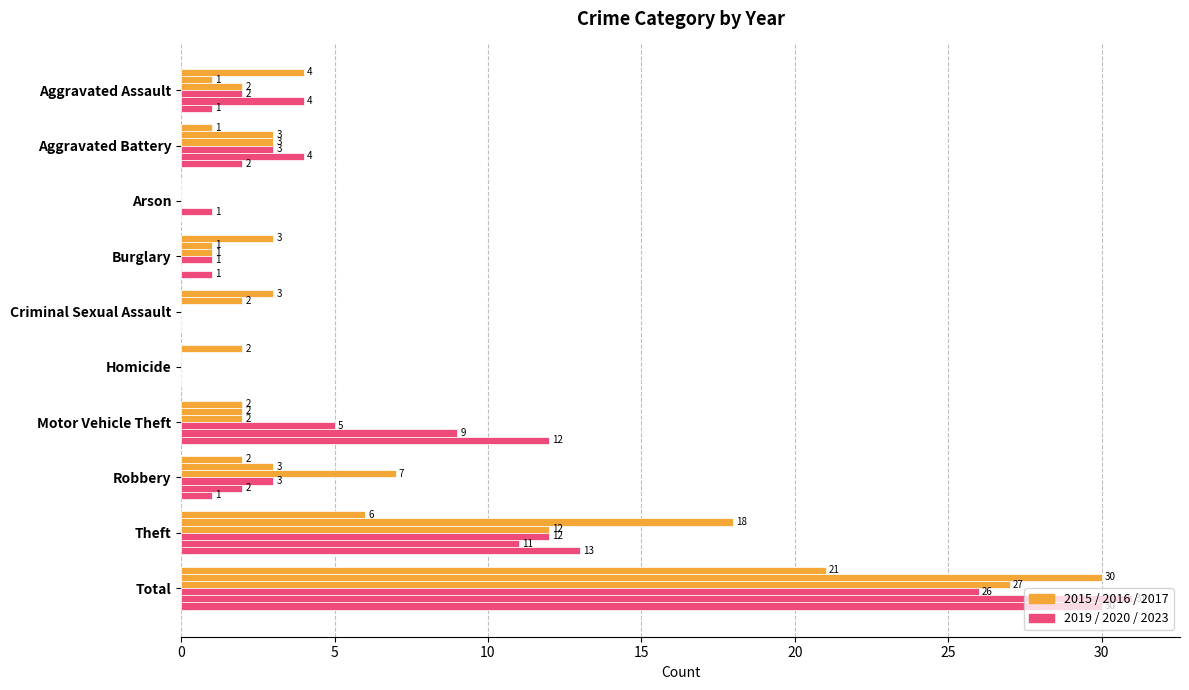

Reading left to right, transcribe all the data shown in this chart.

2019: 4	1	0	3	3	2	2	2	6	21
2015: 1	3	0	1	2	0	2	3	18	30
2017: 2	3	0	1	0	0	2	7	12	27
2020: 2	3	0	1	0	0	5	3	12	26
2023: 4	4	1	0	0	0	9	2	11	31
2016: 1	2	0	1	0	0	12	1	13	30